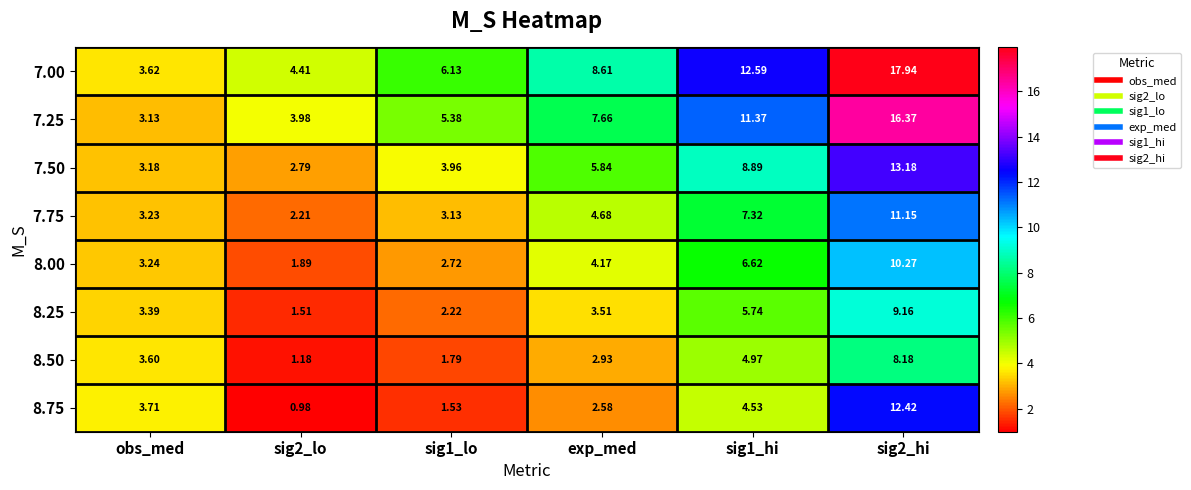

At which category is the sum across all series the highest?

sig2_hi